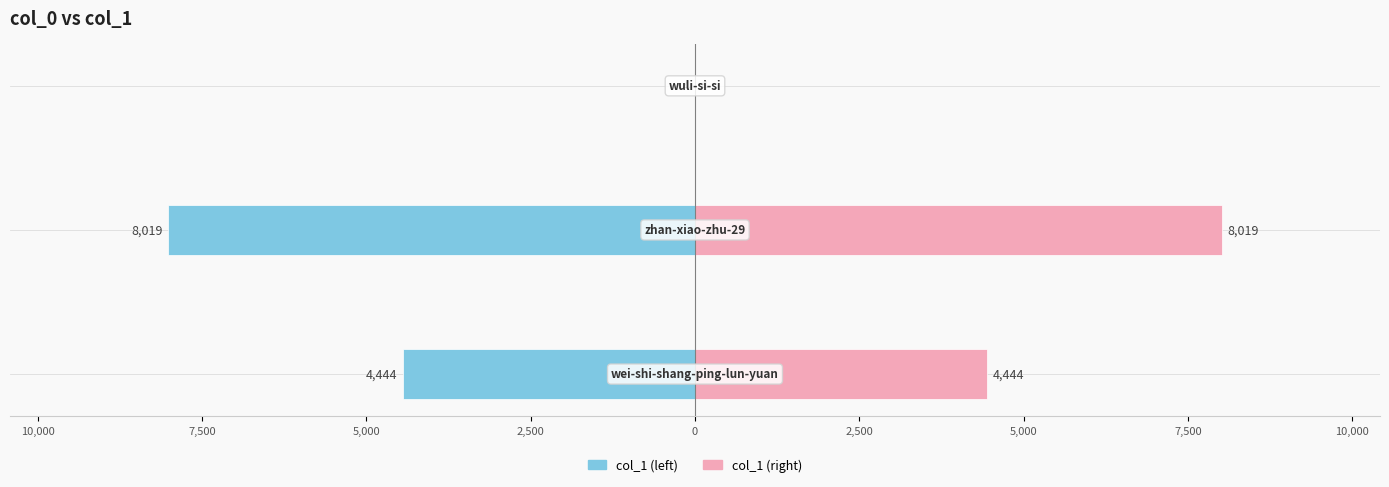

At how many categories does at least one series exceed 4908?

1